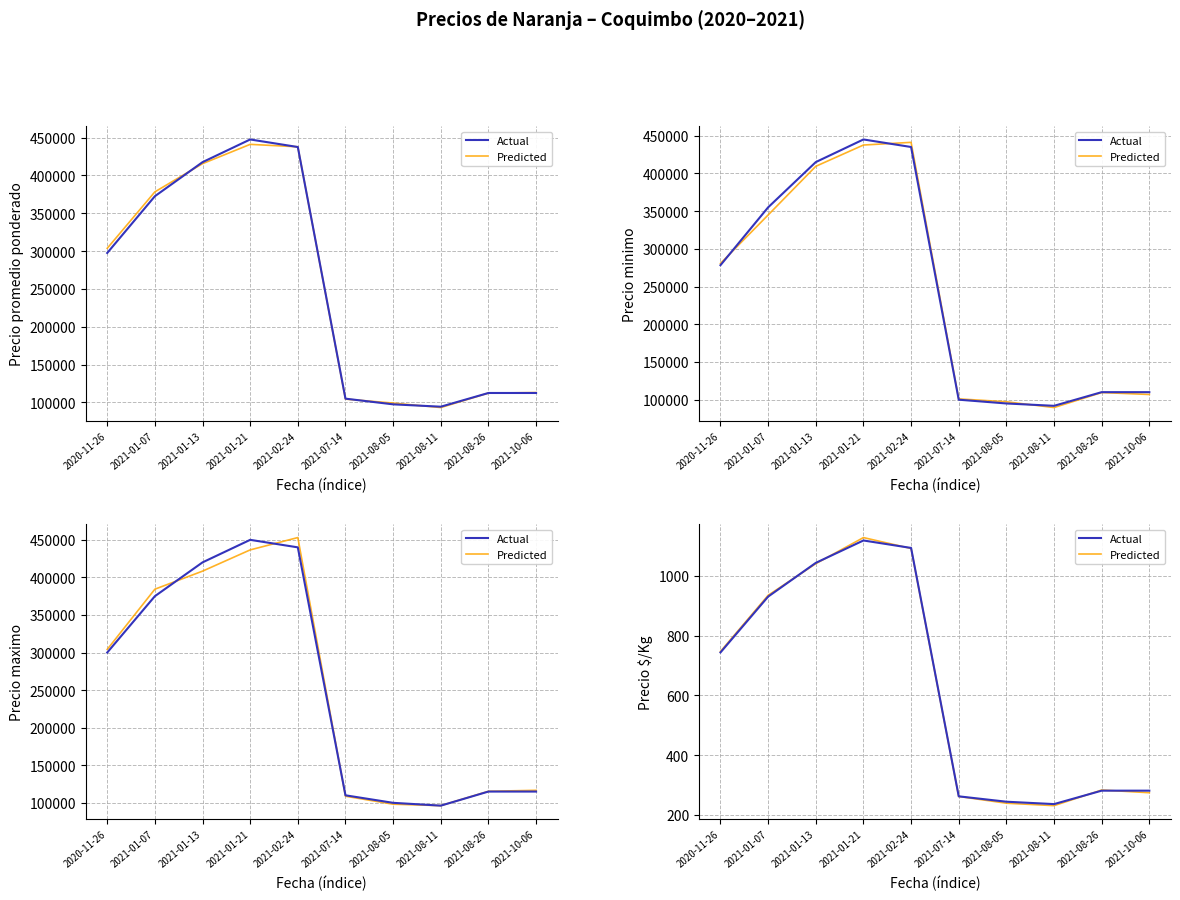

Reading left to right, list all the values displayed in this chart.

Actual: 2020-11-26=744.0	2021-01-07=931.0	2021-01-13=1044.0	2021-01-21=1119.0	2021-02-24=1094.0	2021-07-14=262.0	2021-08-05=244.0	2021-08-11=236.0	2021-08-26=281.0	2021-10-06=281.0
Predicted: 2020-11-26=747.2	2021-01-07=935.4	2021-01-13=1041.3	2021-01-21=1128.7	2021-02-24=1092.2	2021-07-14=261.6	2021-08-05=239.0	2021-08-11=230.8	2021-08-26=283.1	2021-10-06=274.1